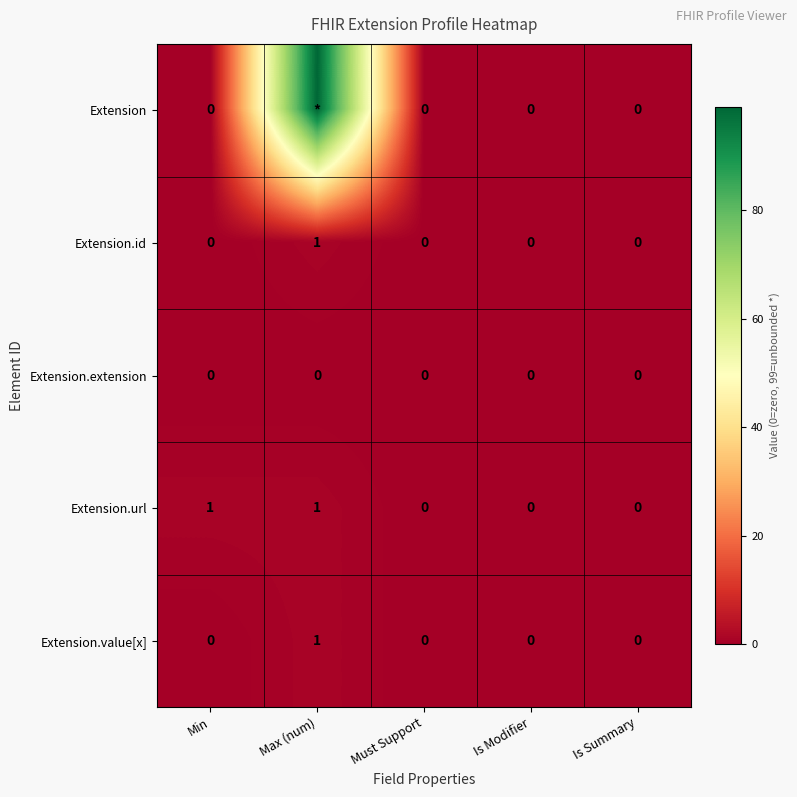

Which category has the lowest value in the Extension.extension series?

Min